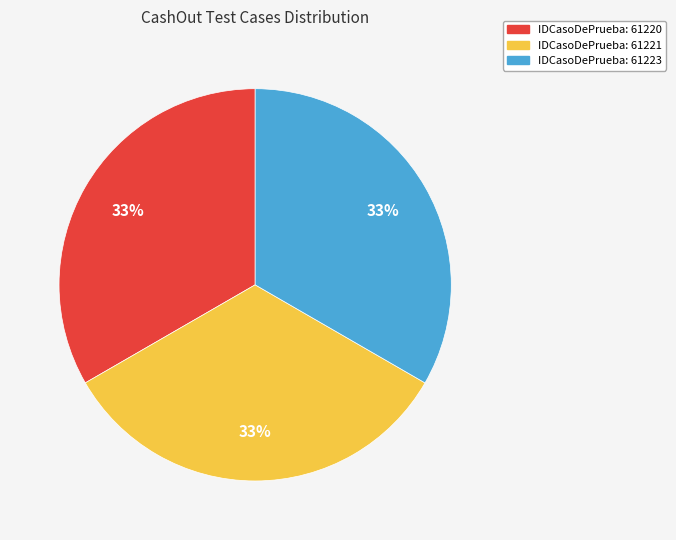

How many slices are in this pie chart?

3